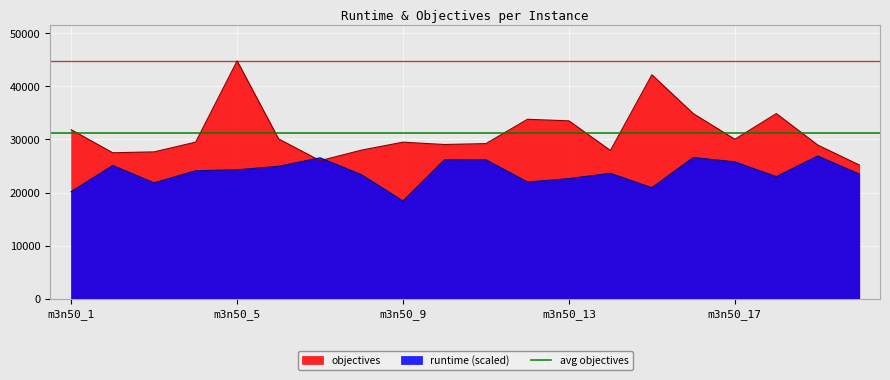

How many times do runtime and objectives cross each other?

2